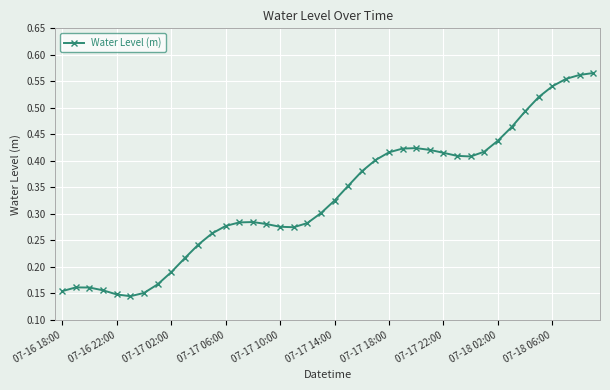

True or false: there are more than 1 points higher than both neighbors.

True